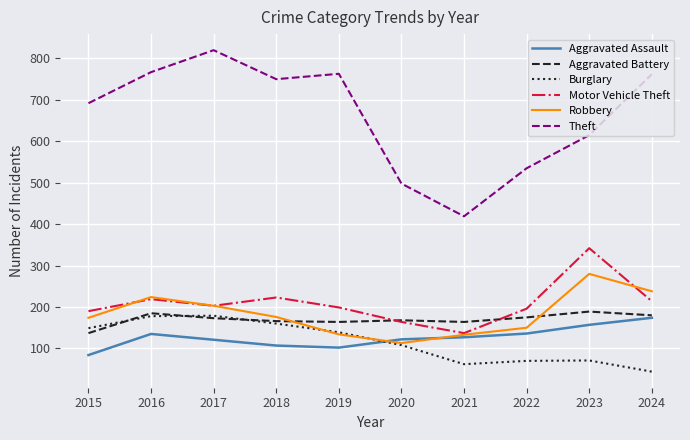

What is the total value across all series at 2021?

1042